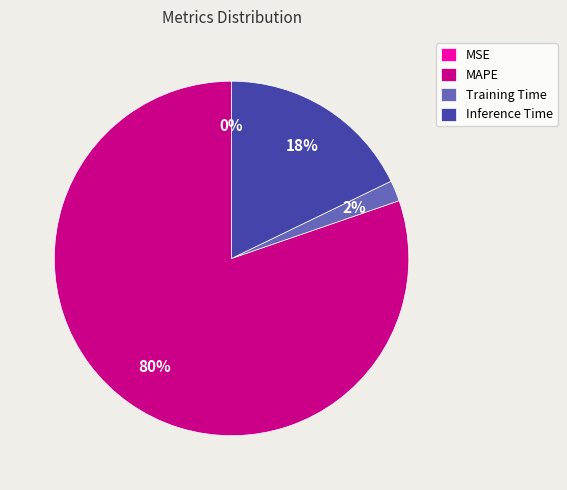

Between Training Time and MAPE, which is larger?

MAPE